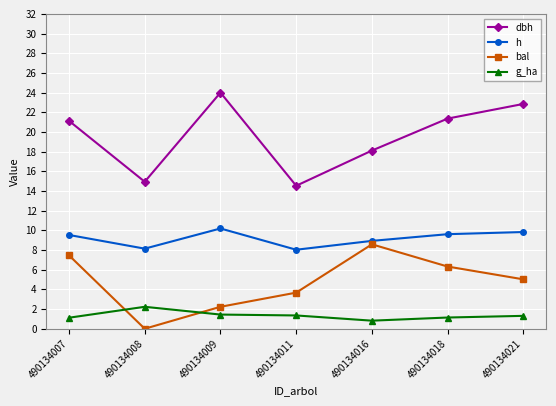

Does the chart display data point markers on the line(s)?

Yes